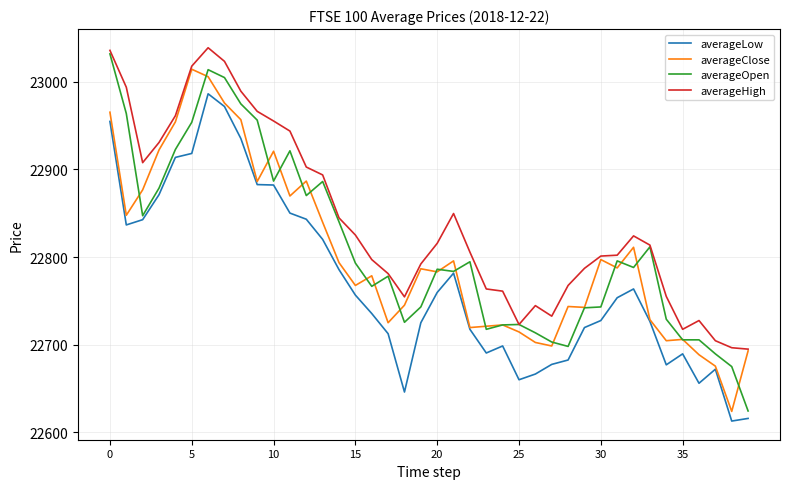

Which series has the largest total across all categories?

averageHigh